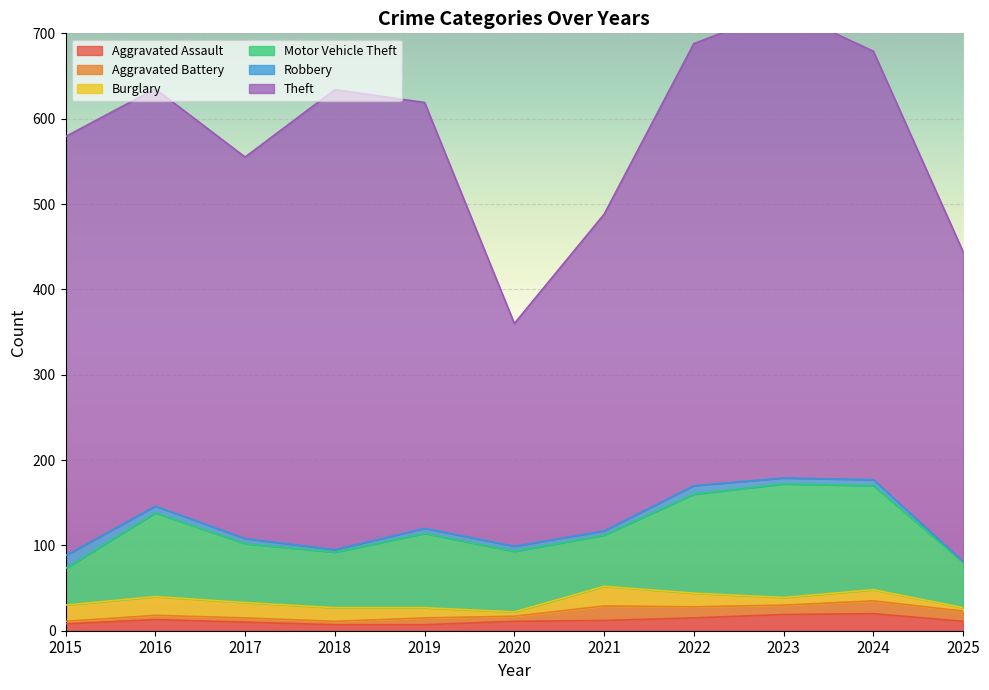

Reading left to right, extract all data points from this chart.

Aggravated Assault: 8	13	10	7	7	11	12	15	19	20	11
Aggravated Battery: 3	5	5	4	8	6	17	13	11	15	12
Burglary: 19	22	18	16	12	5	23	16	9	13	4
Motor Vehicle Theft: 43	98	69	65	87	71	60	116	133	122	53
Robbery: 15	8	6	3	6	6	5	10	7	7	1
Theft: 491	489	447	539	499	261	371	518	549	502	363